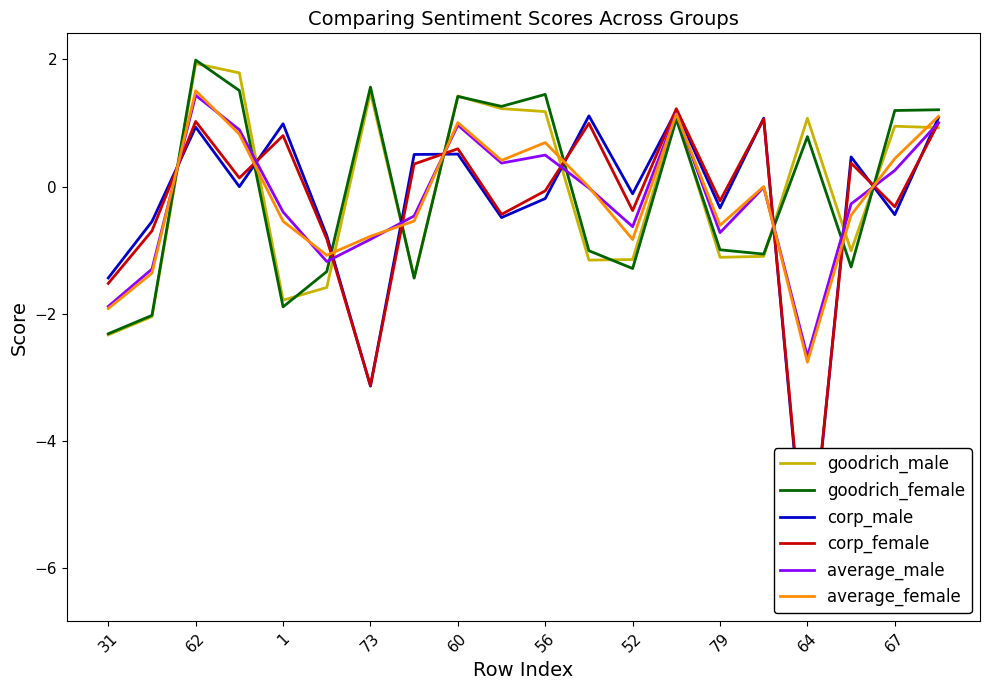

What is the highest value of the average_female series?

1.5